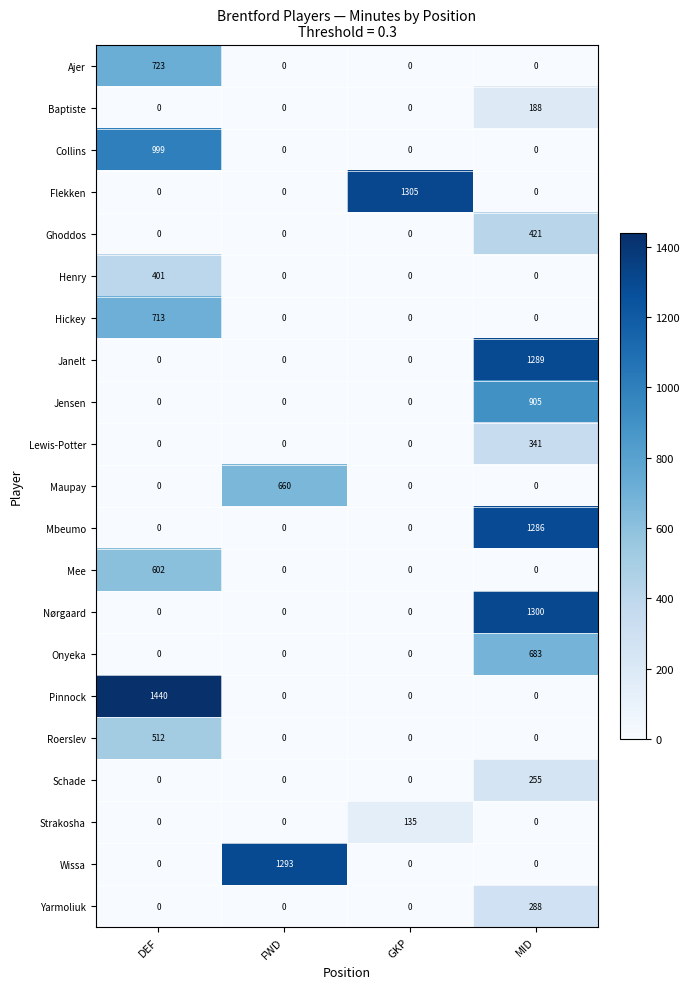

What is the average value of the Nørgaard series?

325